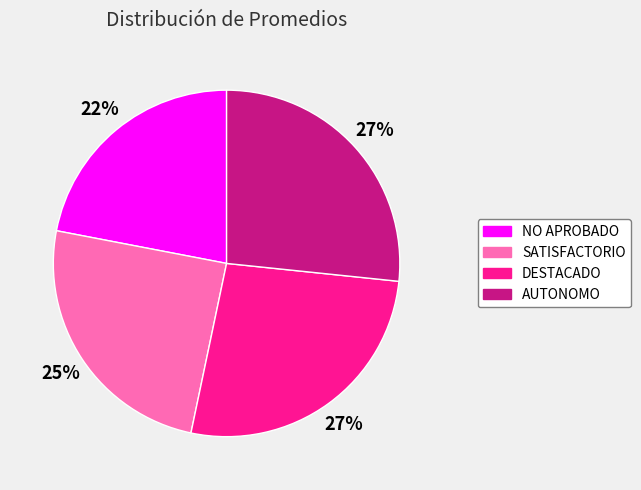

How many segments does this pie chart have?

4